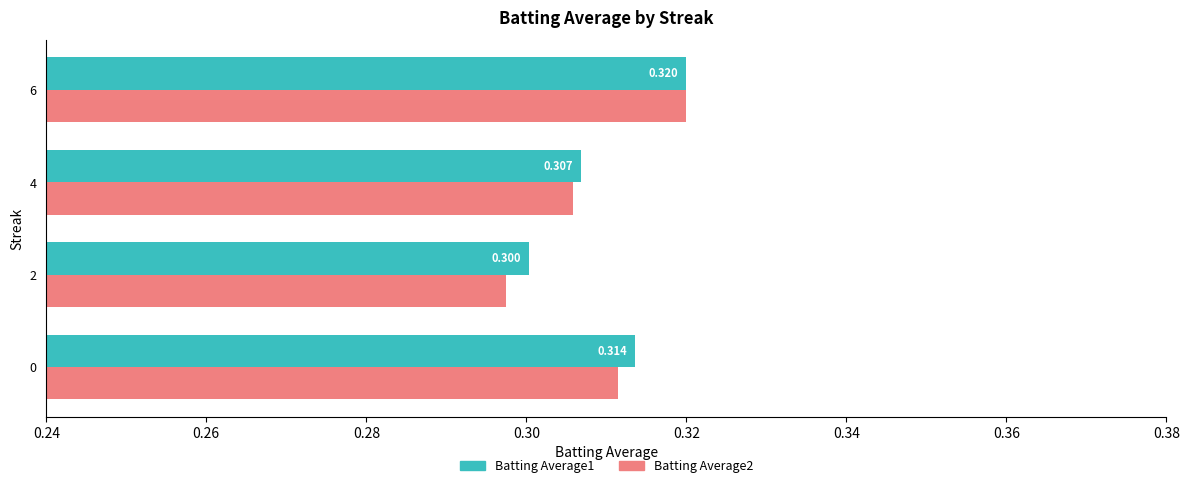

Where is Batting Average1 nearest to the value 0?

2